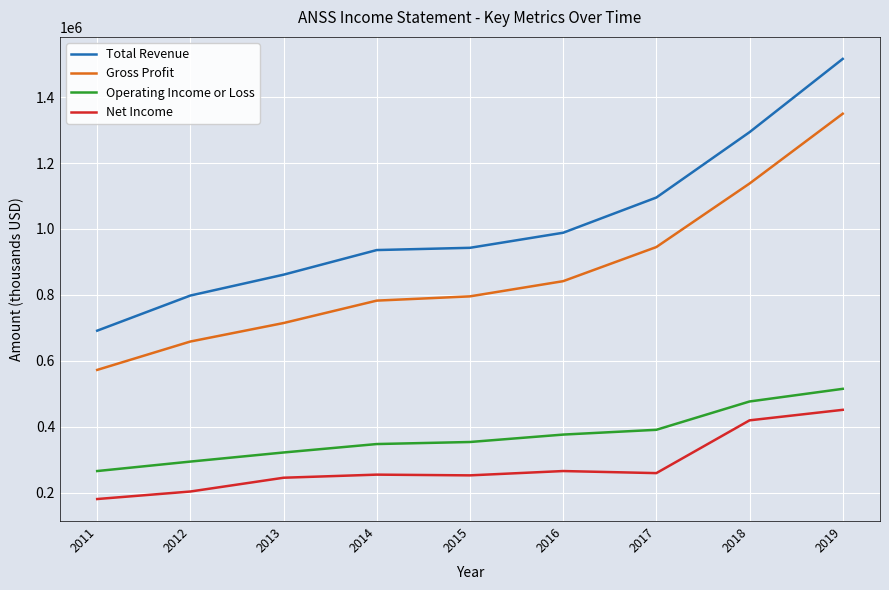

True or false: Operating Income or Loss has more than 2 points higher than both neighbors.

False